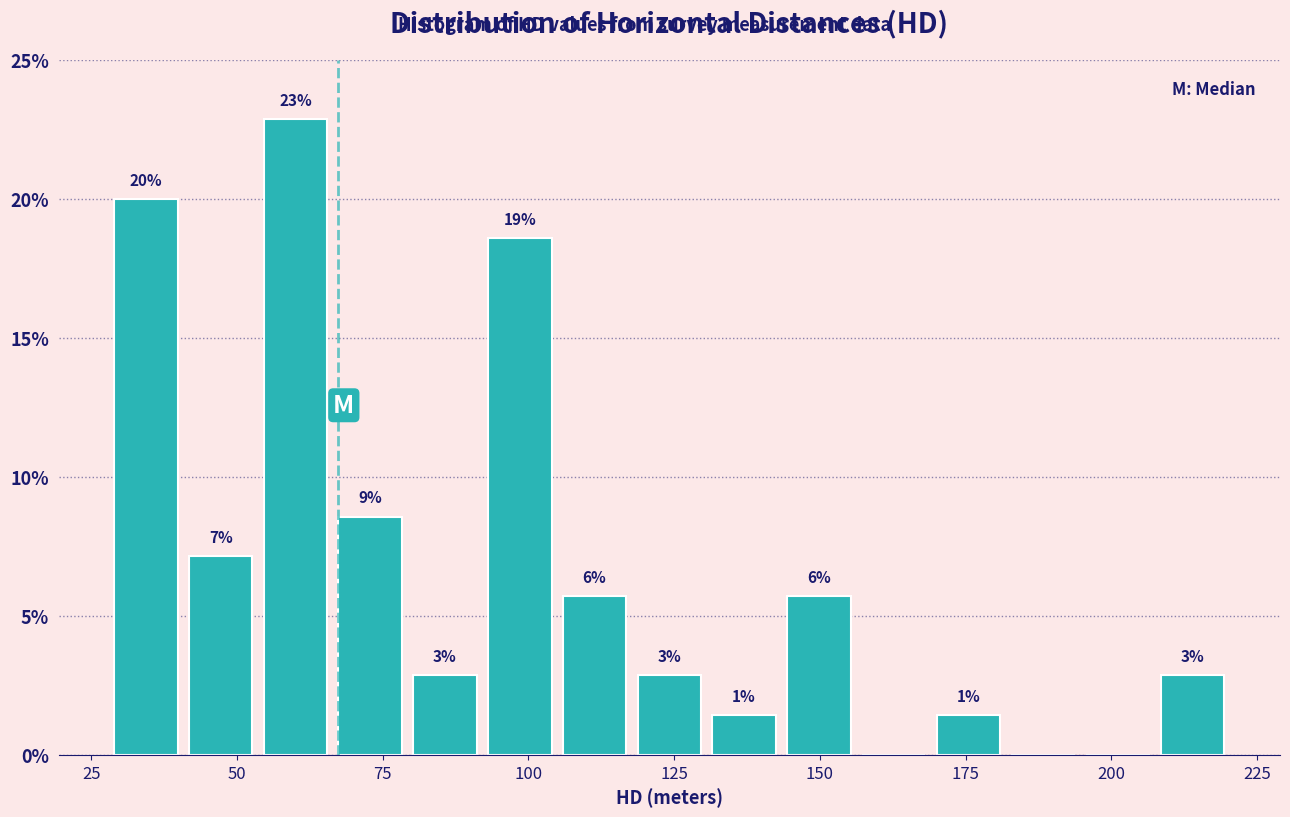

Read against the x-axis, roughly where is the centre of the tallest bar?

60